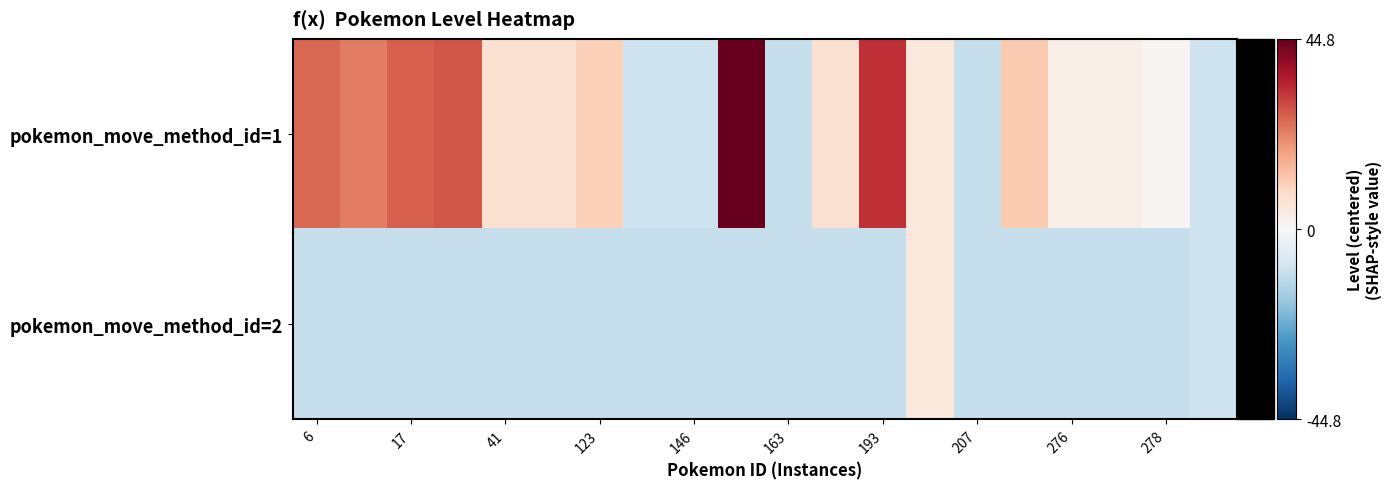

Reading left to right, what are all the values shown in this chart?

pokemon_move_method_id=1: 25.8	22.8	26.8	27.8	6.8	6.8	10.8	-9.2	-9.2	44.8	-10.2	6.8	32.8	4.8	-10.2	11.8	2.8	2.8	0.8	-9.2
pokemon_move_method_id=2: -10.2	-10.2	-10.2	-10.2	-10.2	-10.2	-10.2	-10.2	-10.2	-10.2	-10.2	-10.2	-10.2	4.8	-10.2	-10.2	-10.2	-10.2	-10.2	-9.2